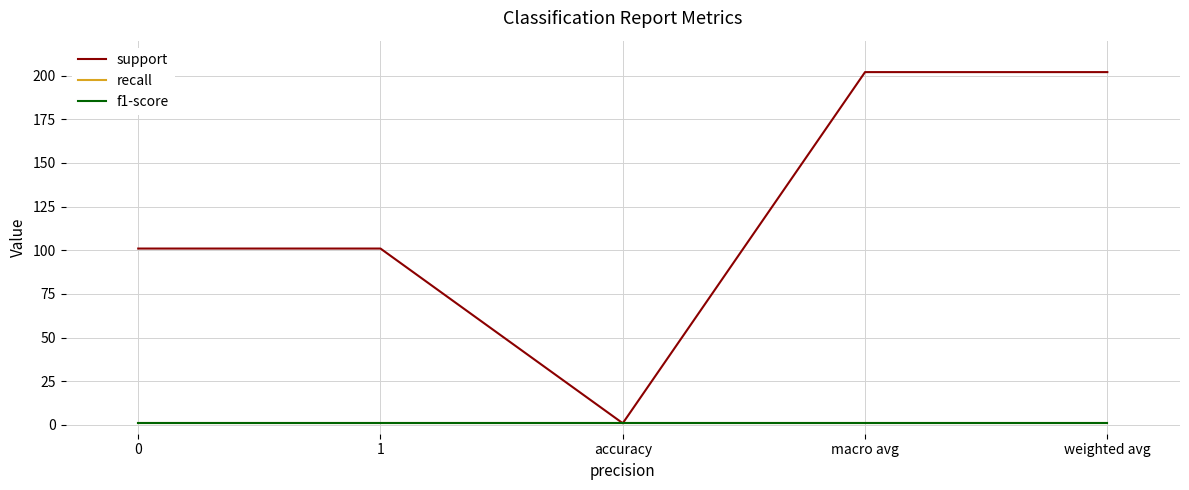

Is this an area chart (filled region under the line)?

No